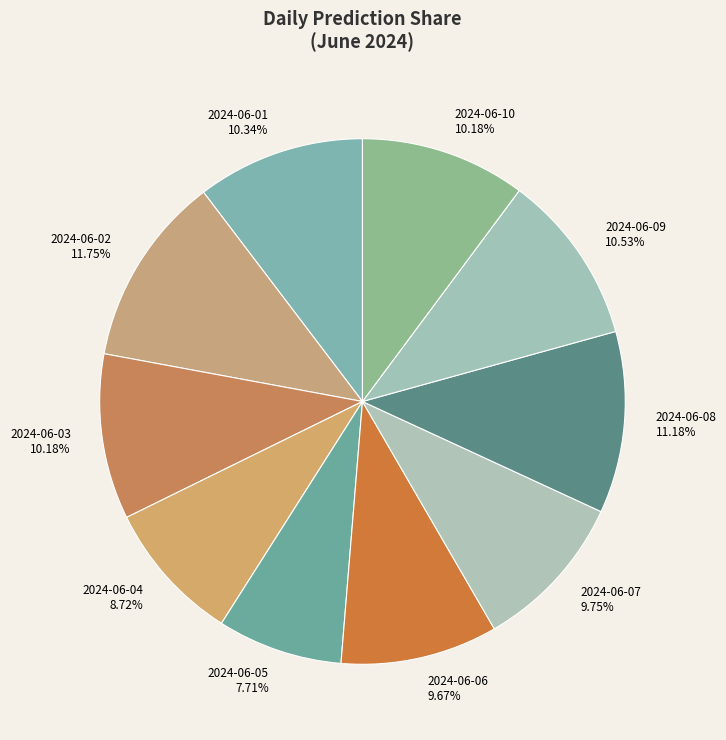

Approximately how many times larger is the value at 2024-06-09 compared to 2024-06-08?

0.9